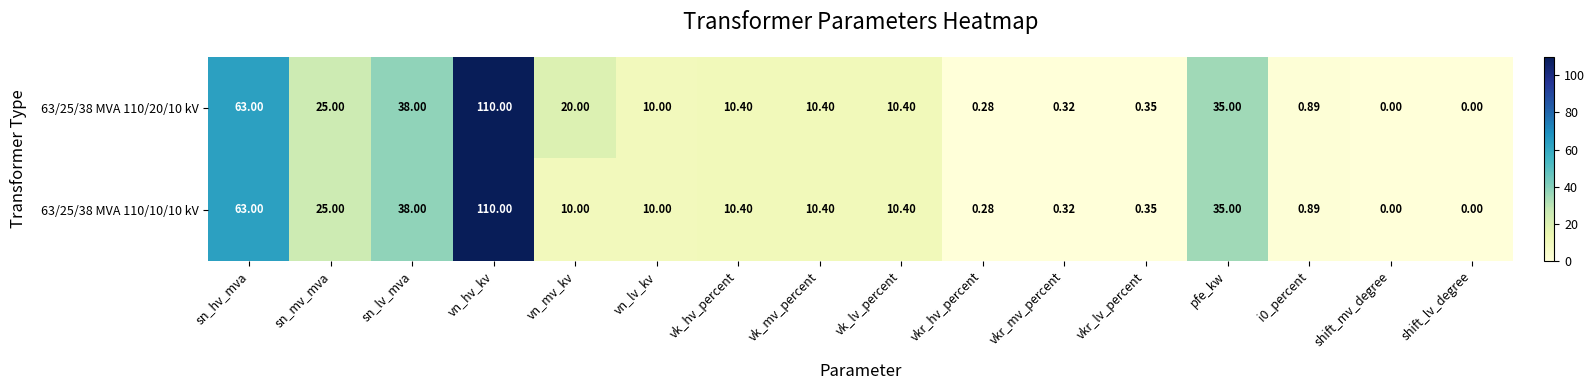

Where is 63/25/38 MVA 110/10/10 kV nearest to the value 55?

sn_hv_mva